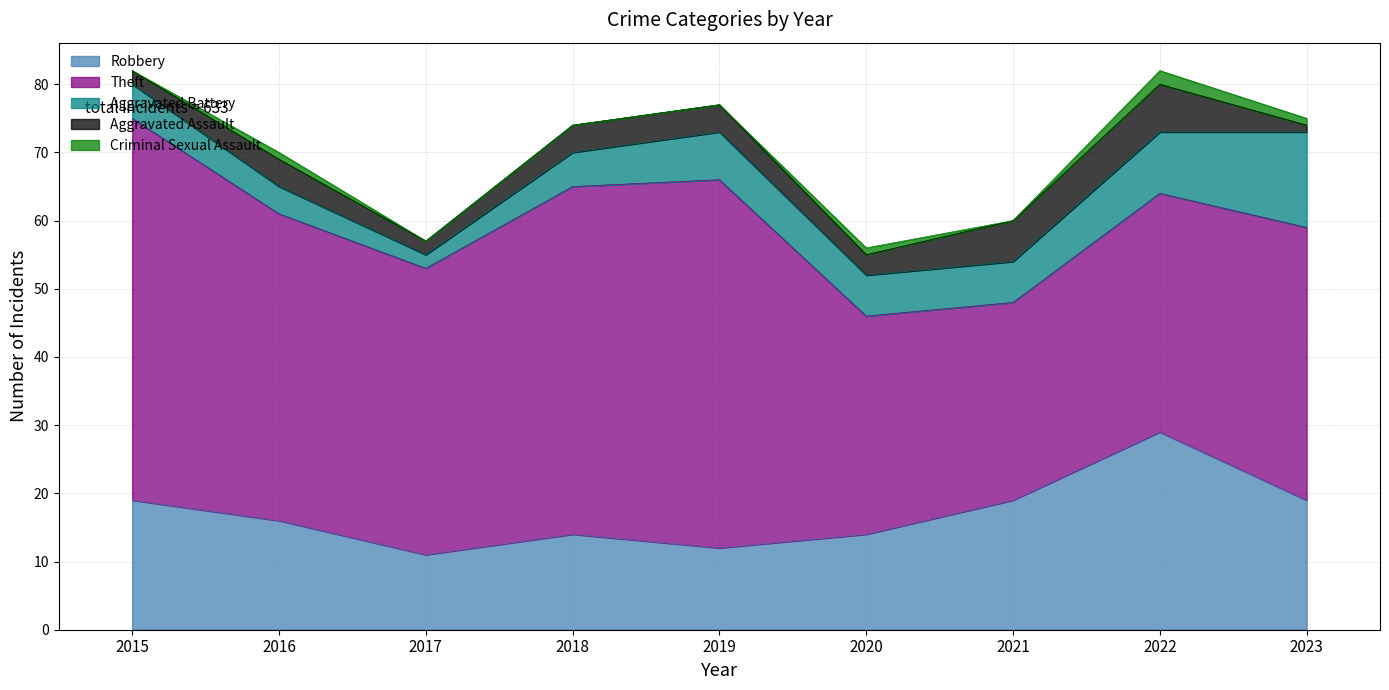

At which category is the sum across all series the highest?

2015